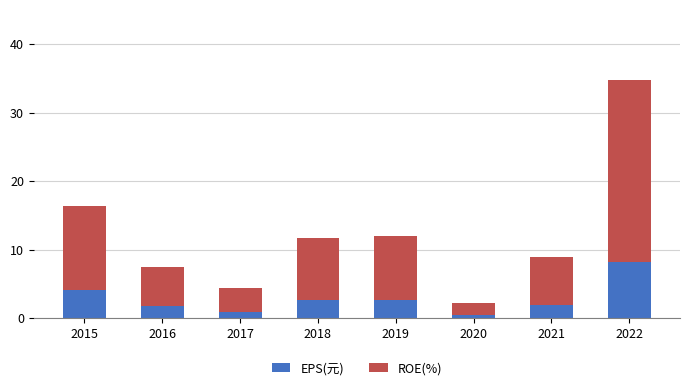

At which category is the sum across all series the highest?

2022